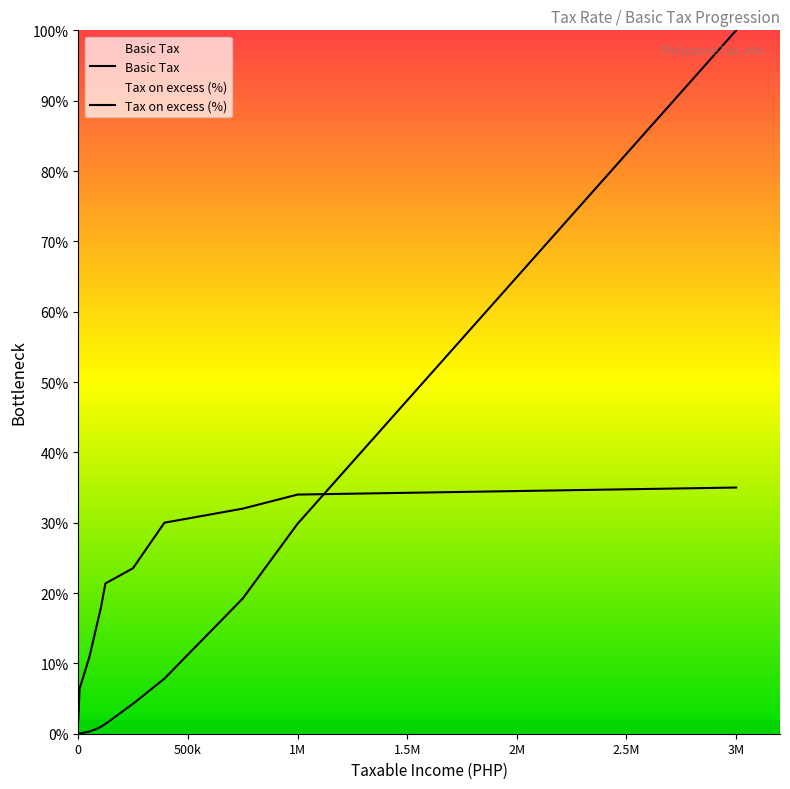

What is the spread (max minus min) of values at 123580.21?

0.2